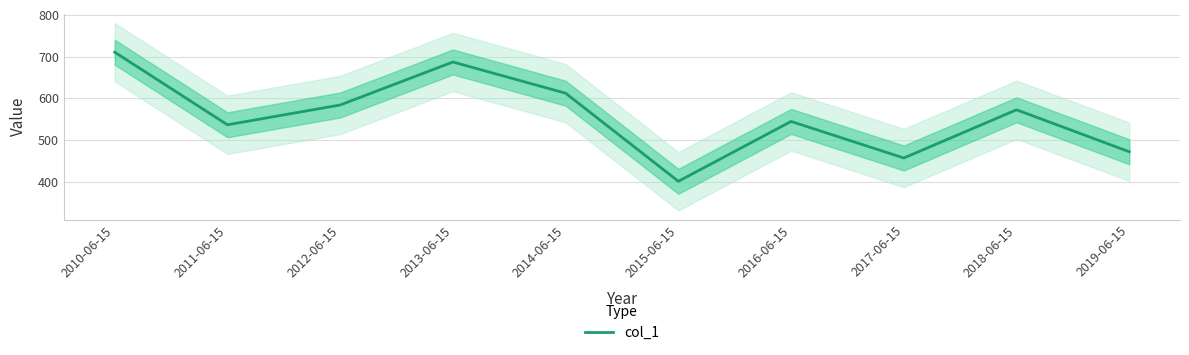

How many data points does each series have?

10